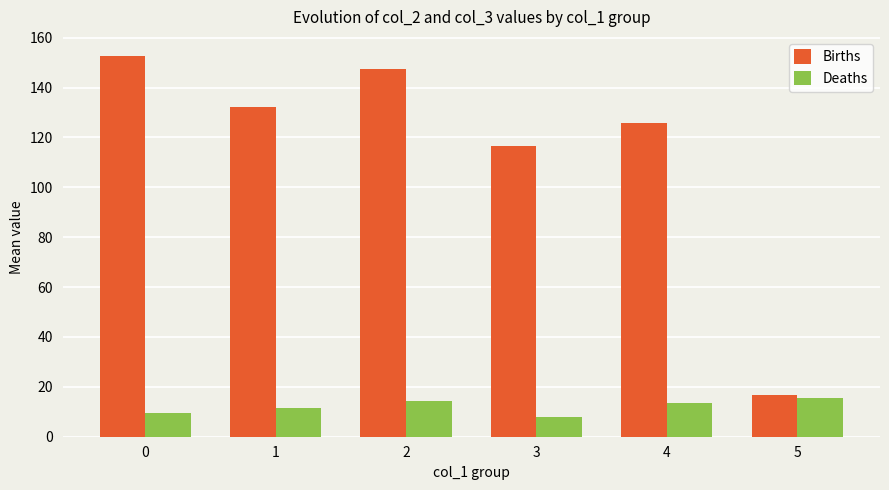

Which series has the largest total across all categories?

Births